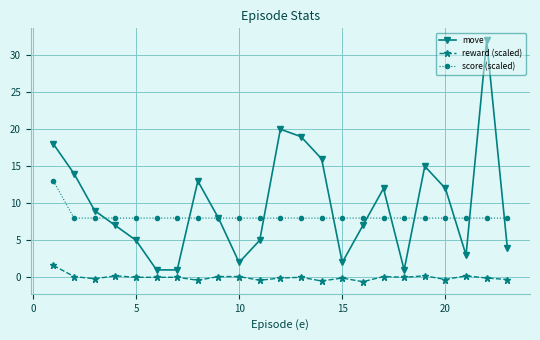

Which series has the largest range (max minus min)?

move